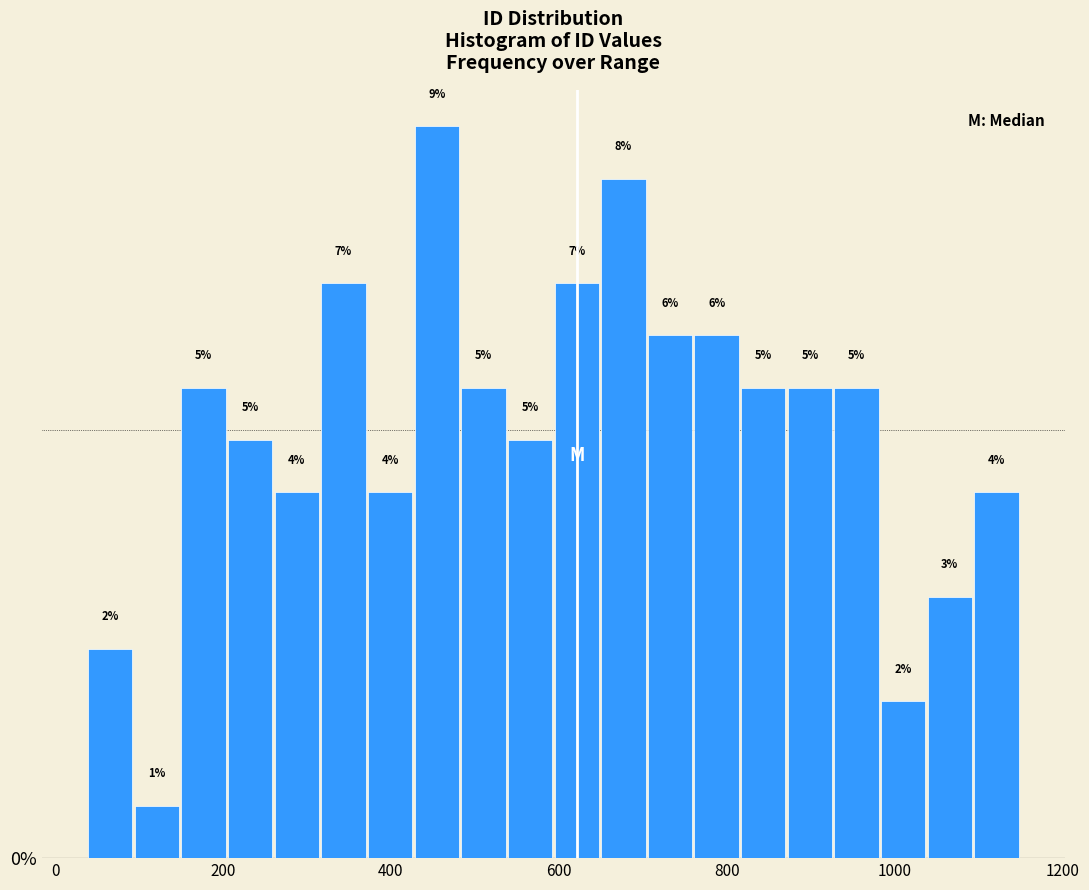

Around what value on the x-axis is the tallest bar? Give the approximate position of its centre, as read against the axis.

460